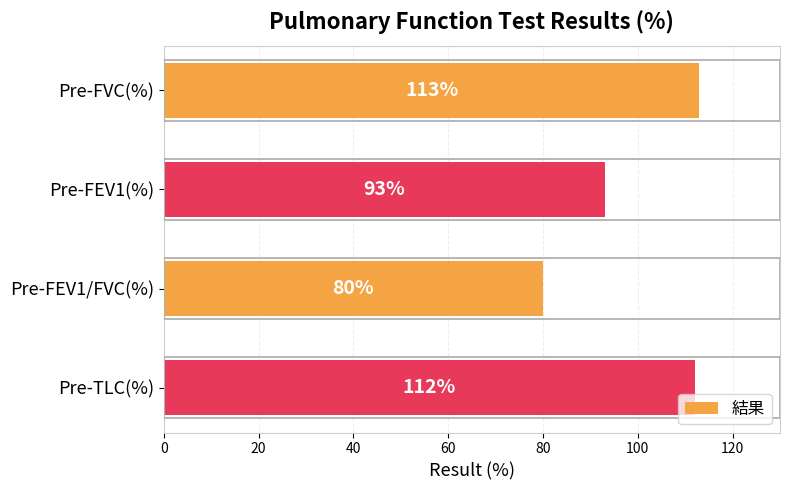

Rank the categories by value from highest to lowest.

Pre-FVC(%), Pre-TLC(%), Pre-FEV1(%), Pre-FEV1/FVC(%)